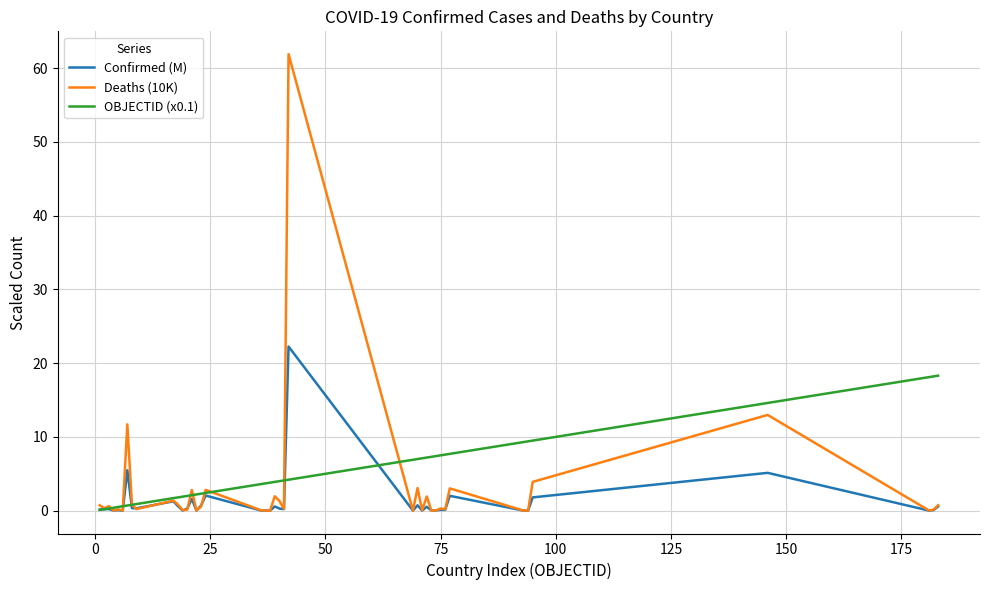

Rank the series by their maximum value, from lowest to highest.

OBJECTID (x0.1), Confirmed (M), Deaths (10K)